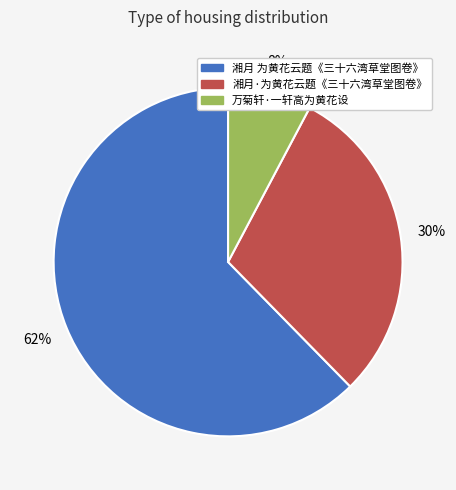

How many segments does this pie chart have?

3